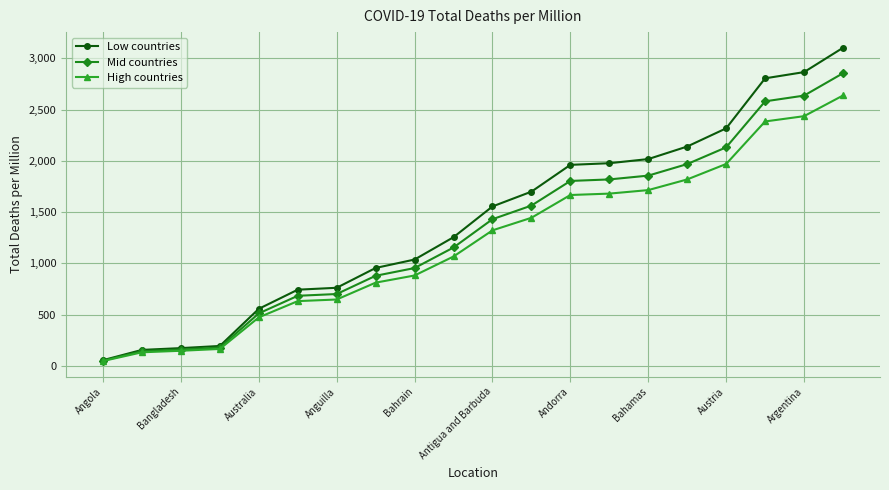

What is the maximum value for Mid countries?

2855.3